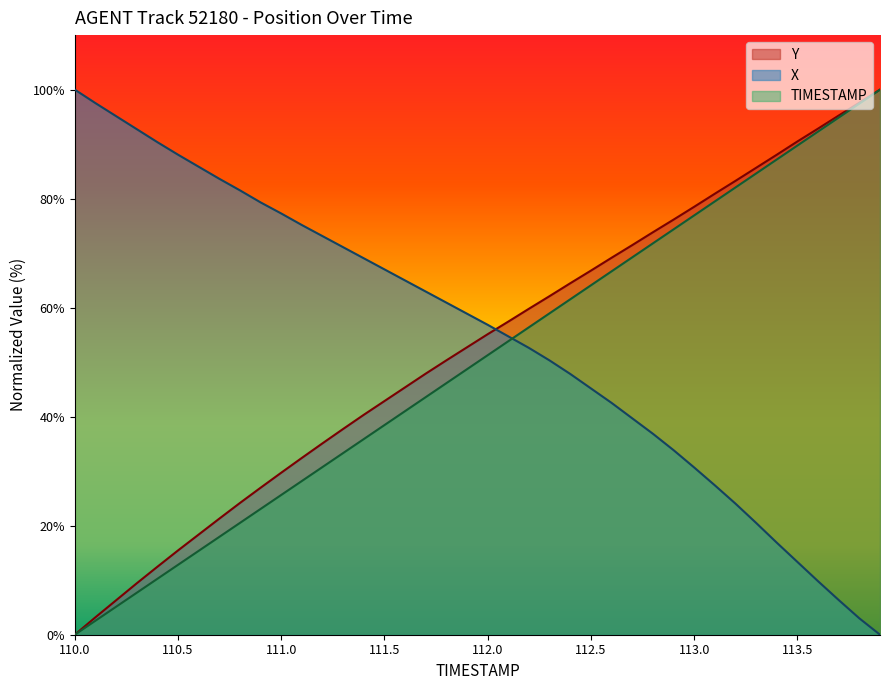

Rank the series by their average value, from lowest to highest.

TIMESTAMP, Y, X